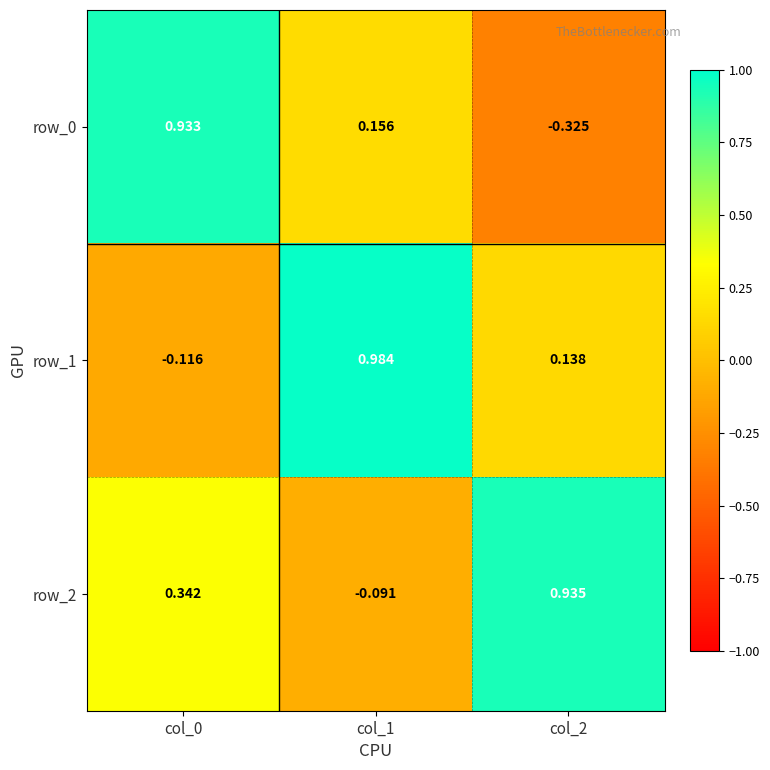

At which label does row_2 first exceed 0?

col_0